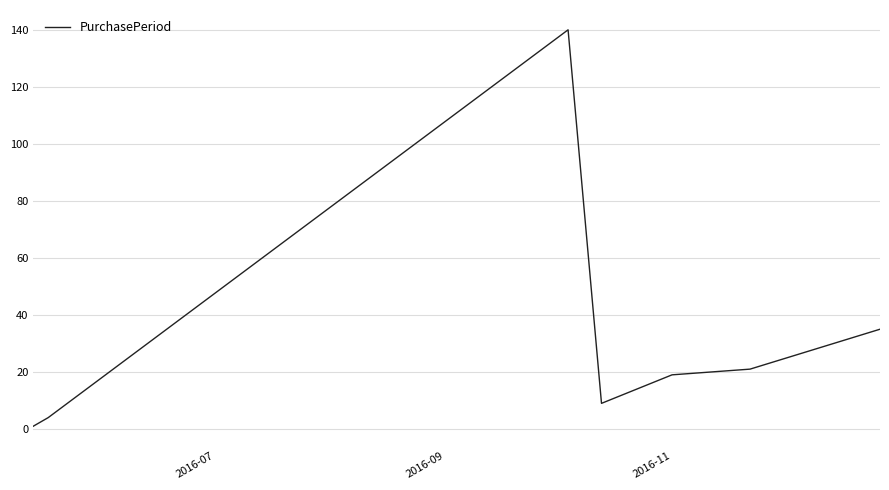

What is the sum of all values?

229